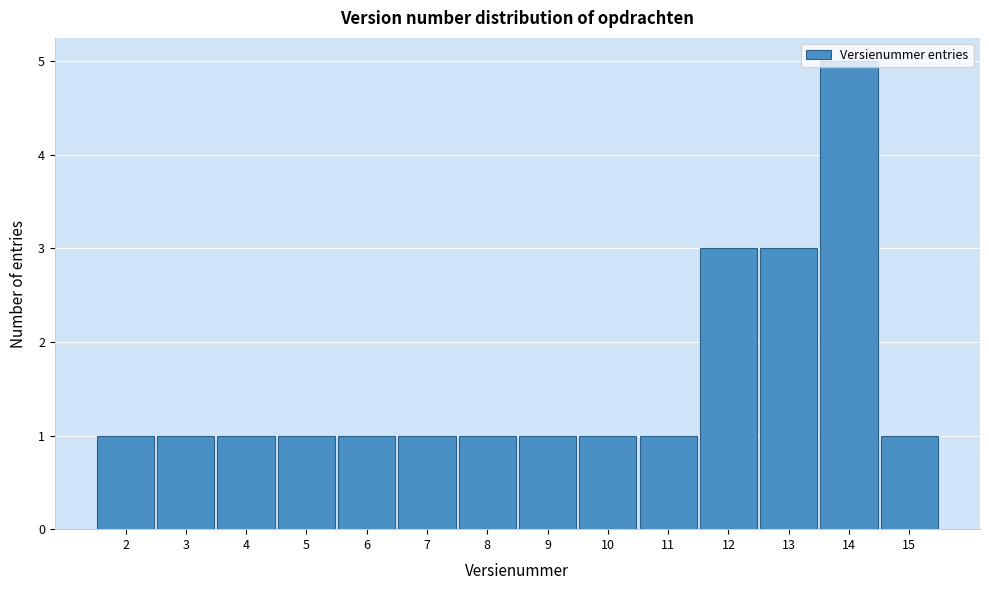

Over which range of the x-axis is the bar tallest?

13.5 to 14.5